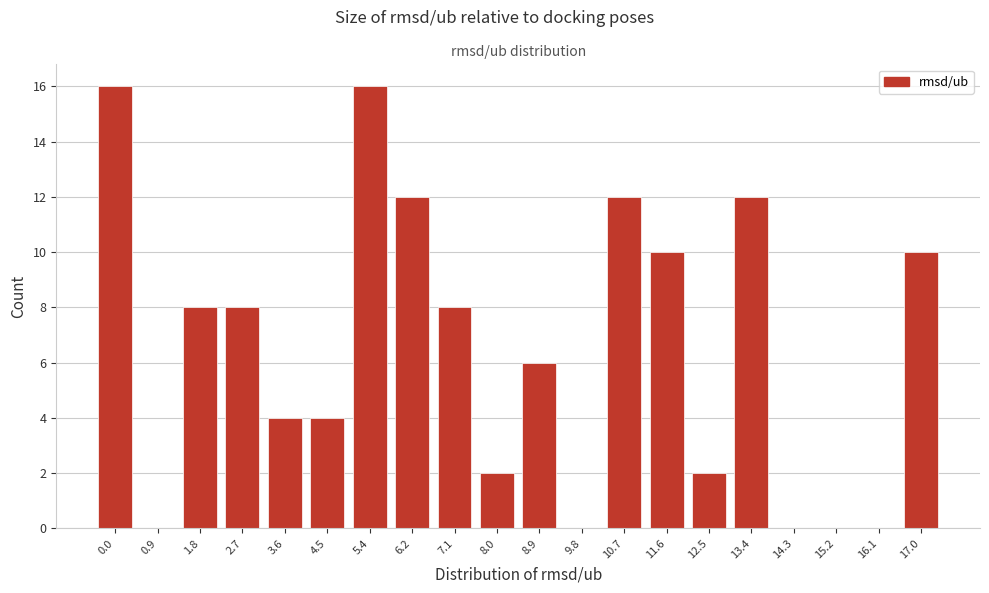

Reading left to right, what are all the values shown in this chart?

0.0=16	0.9=0	1.8=8	2.7=8	3.6=4	4.5=4	5.4=16	6.2=12	7.1=8	8.0=2	8.9=6	9.8=0	10.7=12	11.6=10	12.5=2	13.4=12	14.3=0	15.2=0	16.1=0	17.0=10